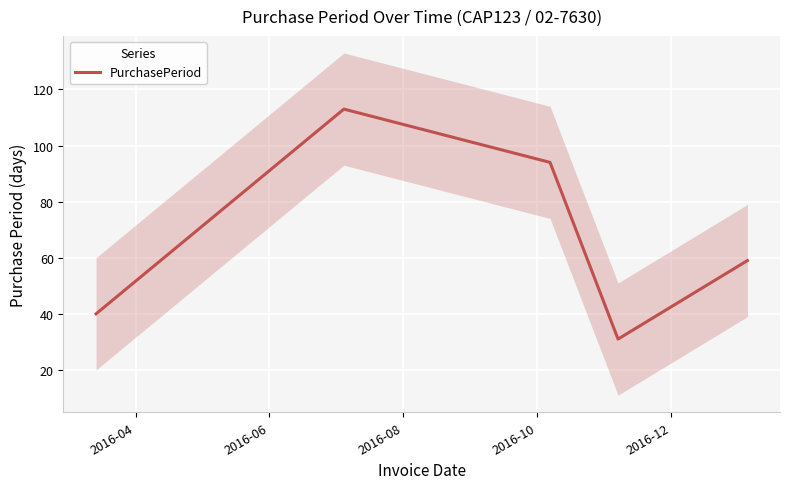

Is this an area chart (filled region under the line)?

No